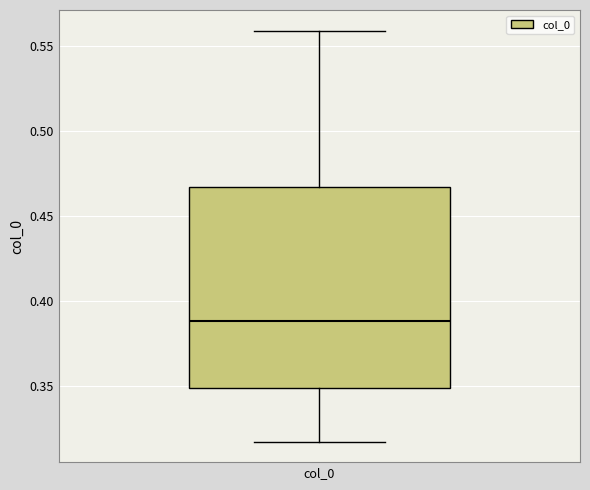

Read this box plot against the y-axis: the position of the median line, the range covered by the box, and the ends of both whiskers. The values are not printed on the chart, so give them approximately, as read against the axis.

median 0.390, box 0.350 to 0.465, whiskers 0.315 to 0.560